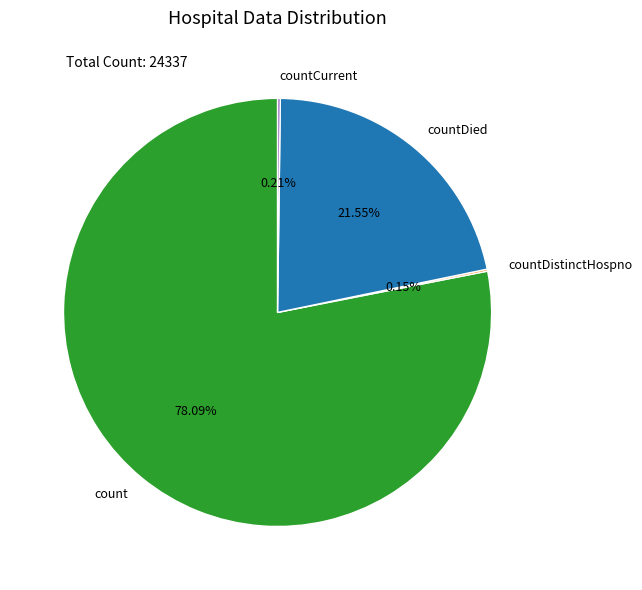

Which category accounts for the majority?

count